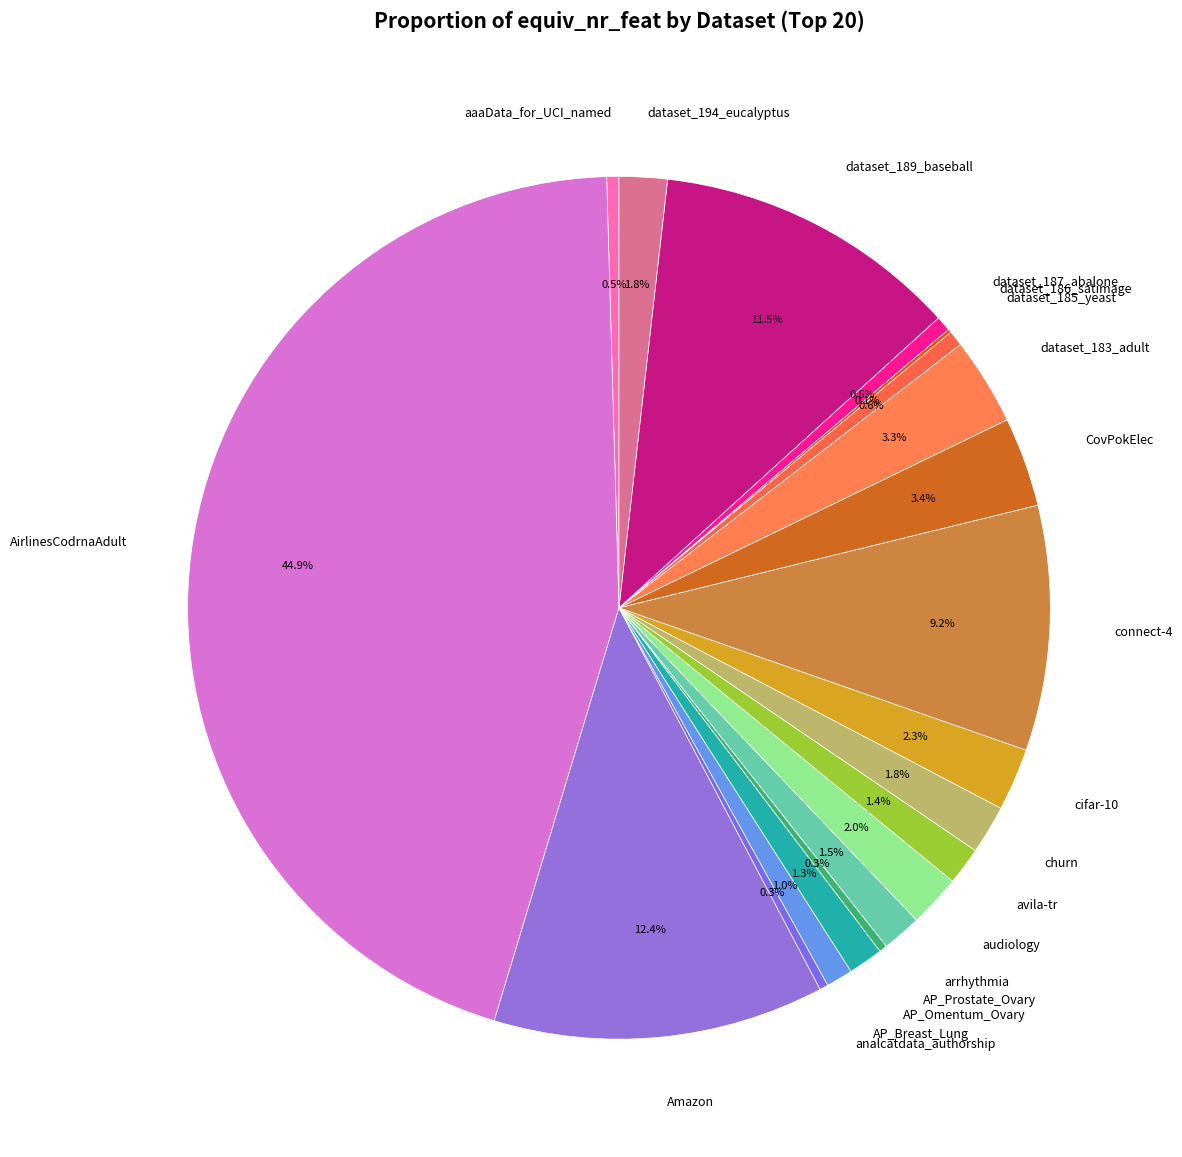

To the nearest percent, what percentage of the pie is audiology?

2%